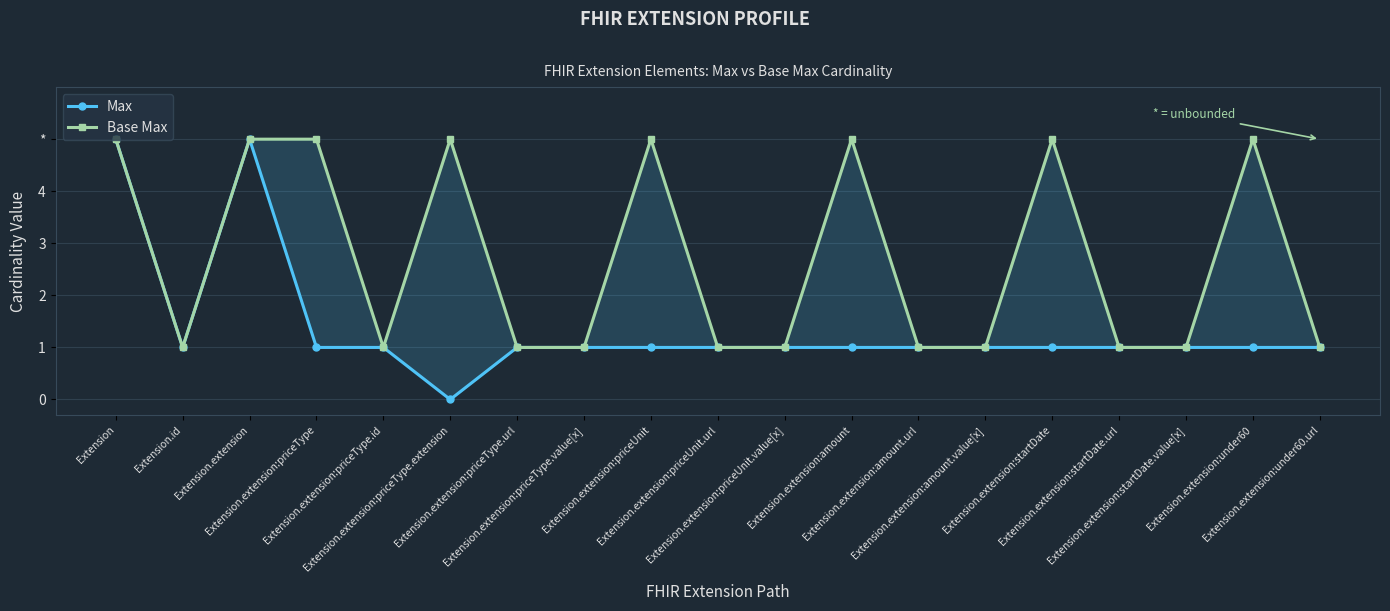

At how many categories does at least one series exceed 4?

8